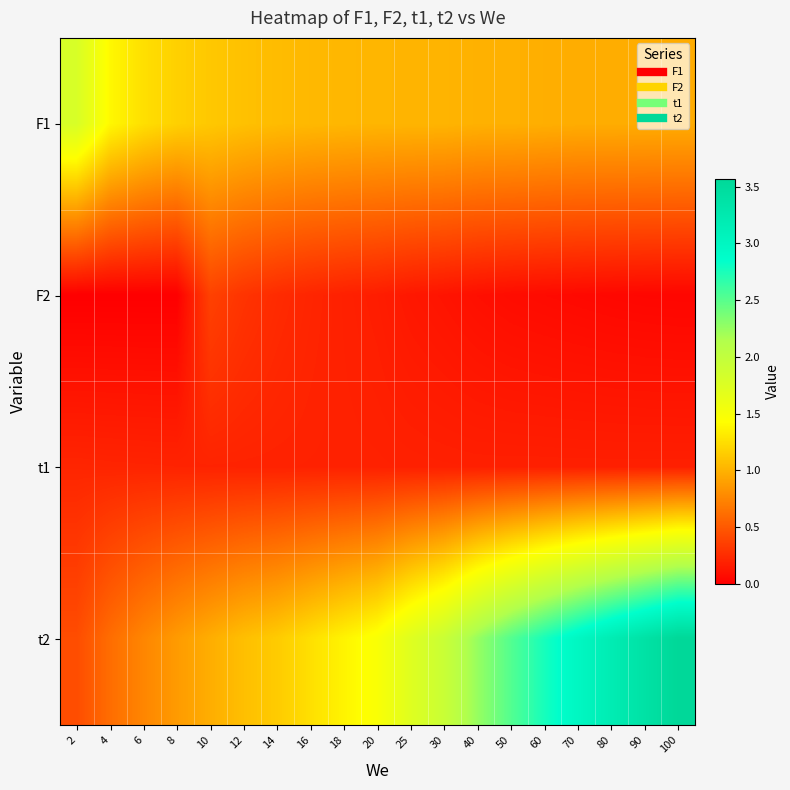

Which series has the largest range (max minus min)?

t2